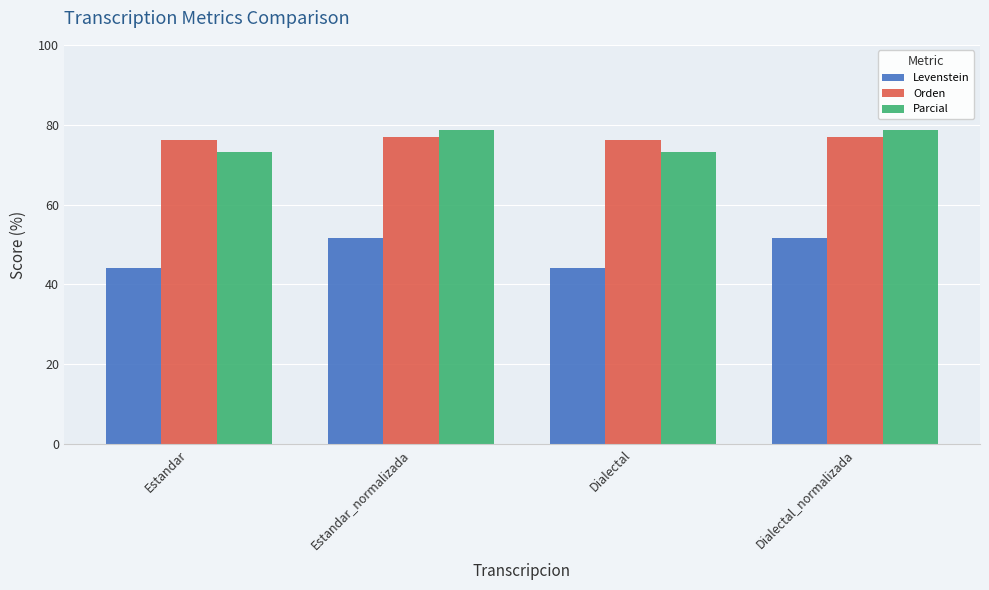

Reading left to right, list all the values displayed in this chart.

Levenstein: 44.2	51.7	44.2	51.7
Orden: 76.3	76.8	76.3	76.8
Parcial: 73.1	78.7	73.1	78.7